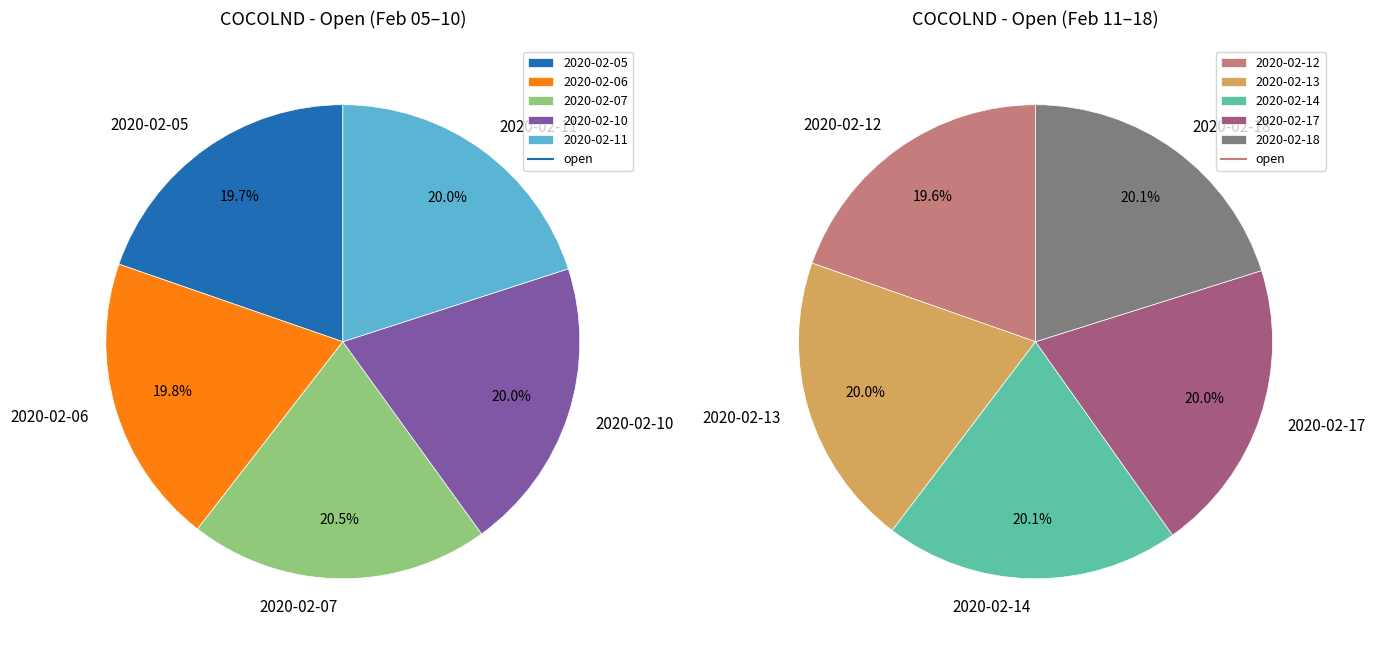

Which has a higher value, 2020-02-10 or 2020-02-11?

2020-02-10